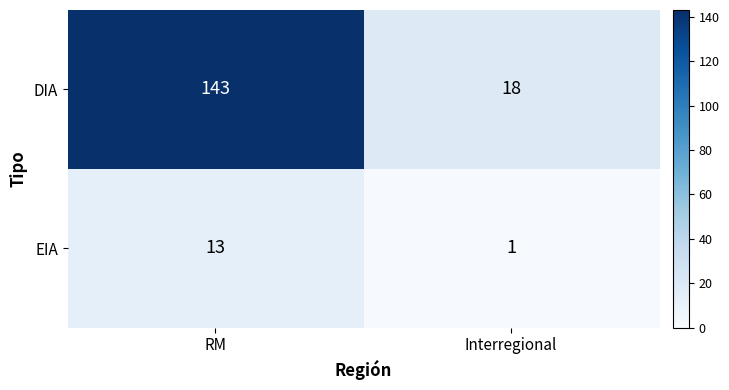

Reading left to right, list all the values displayed in this chart.

DIA: 143	18
EIA: 13	1